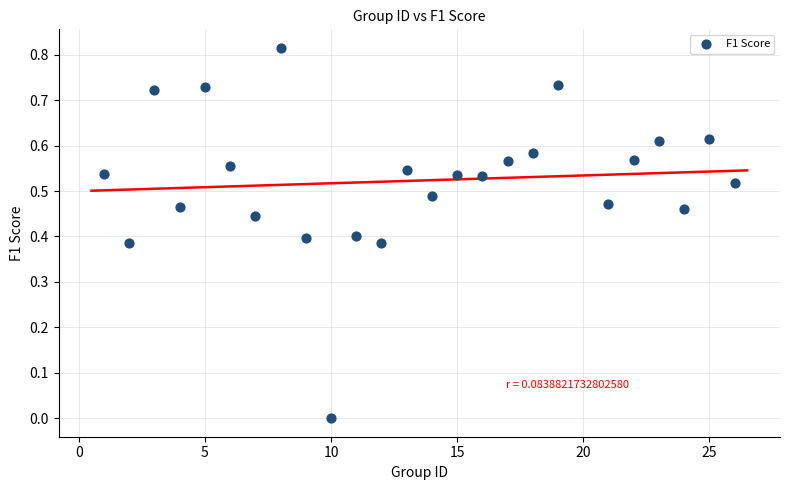

What is the range of X values (max minus min)?

25.0